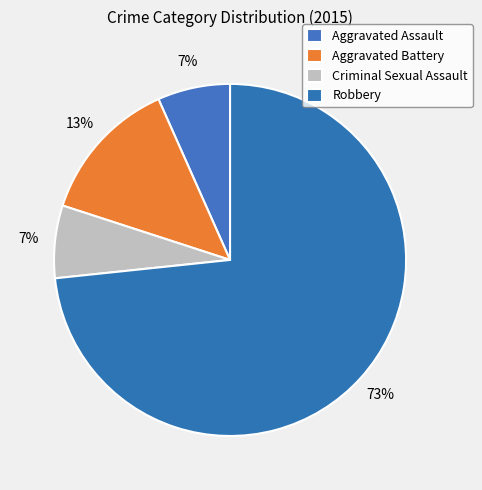

Does Robbery represent more than half of the total?

Yes